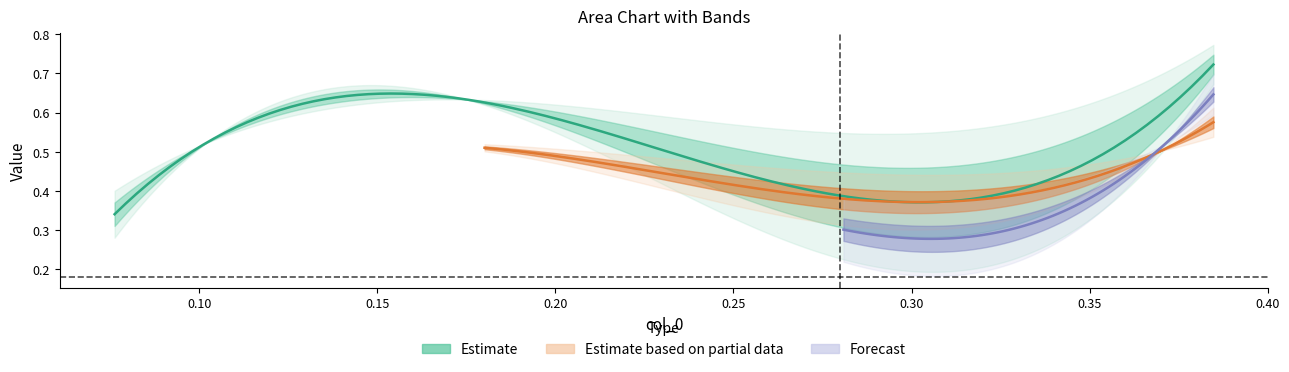

True or false: col_1 has a value of 0.9 at 2.

False